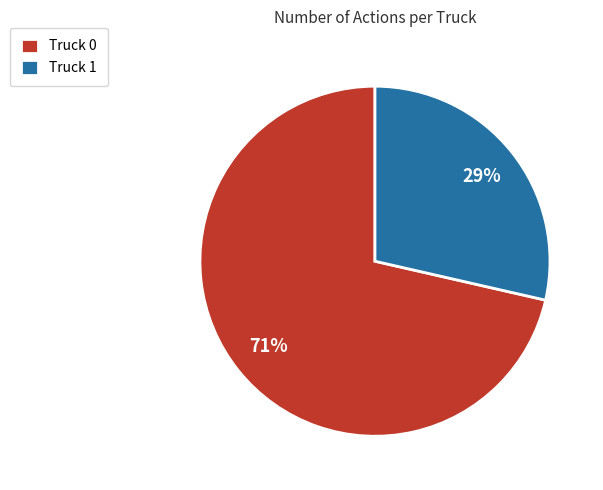

Is the sum of Truck 0 and Truck 1 greater than half?

Yes